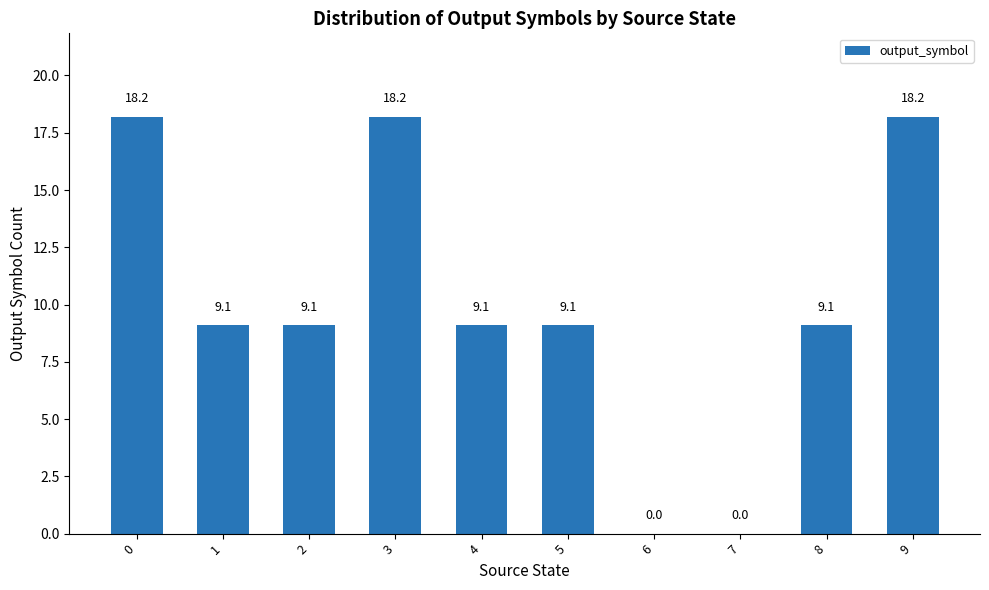

How many values exceed 9?

8